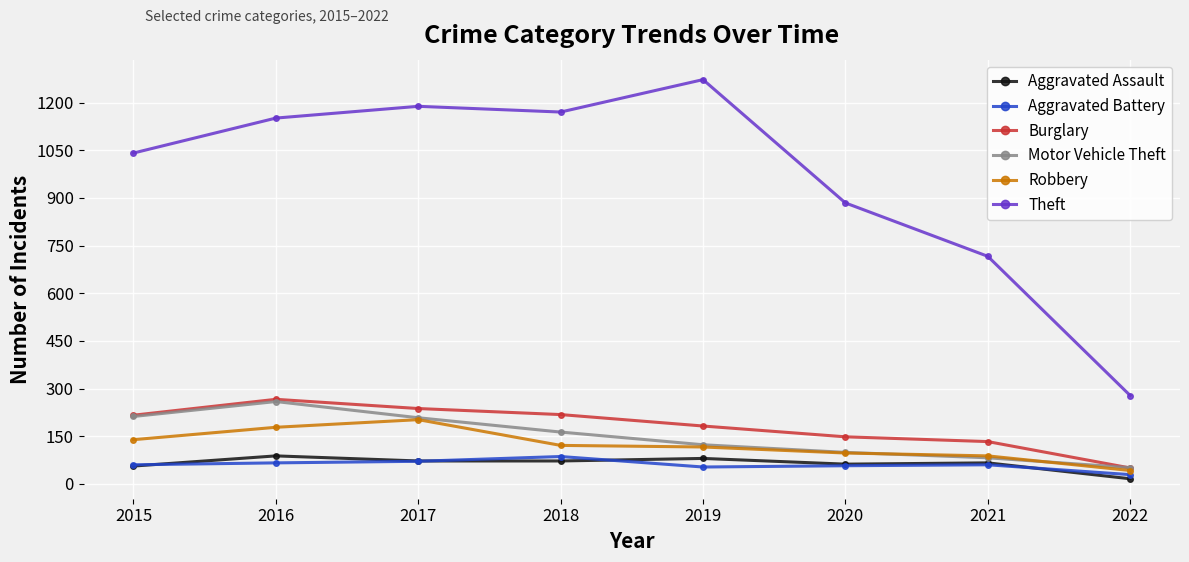

What is the value of the Motor Vehicle Theft point at the 1st from the left?

212